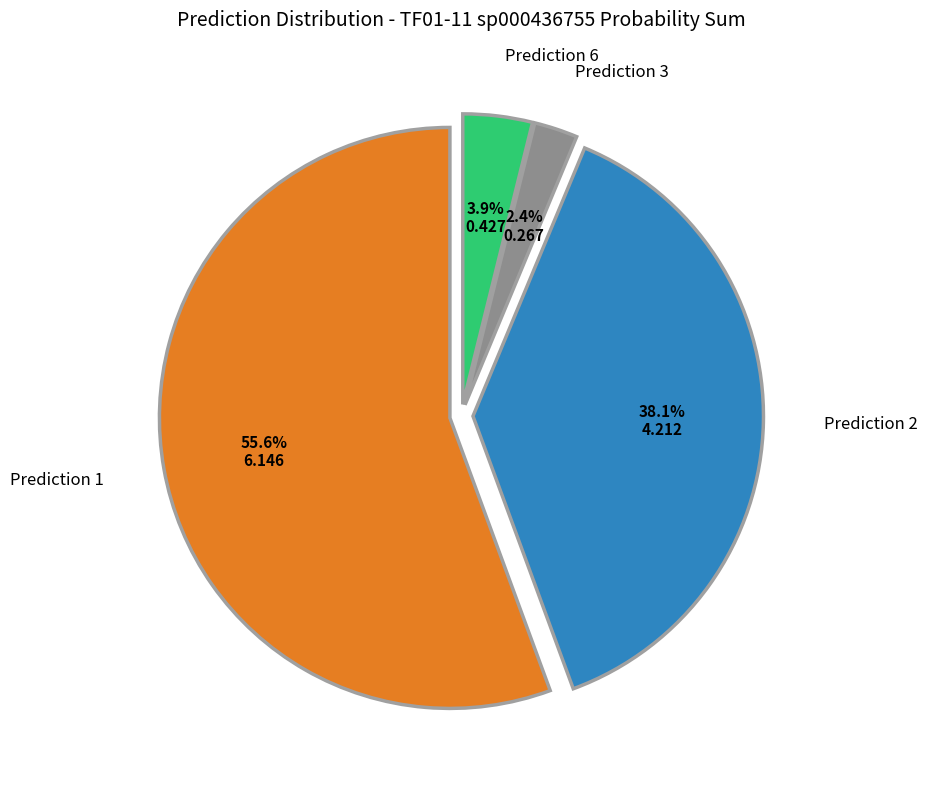

Is there any slice that represents more than half of the pie?

Yes